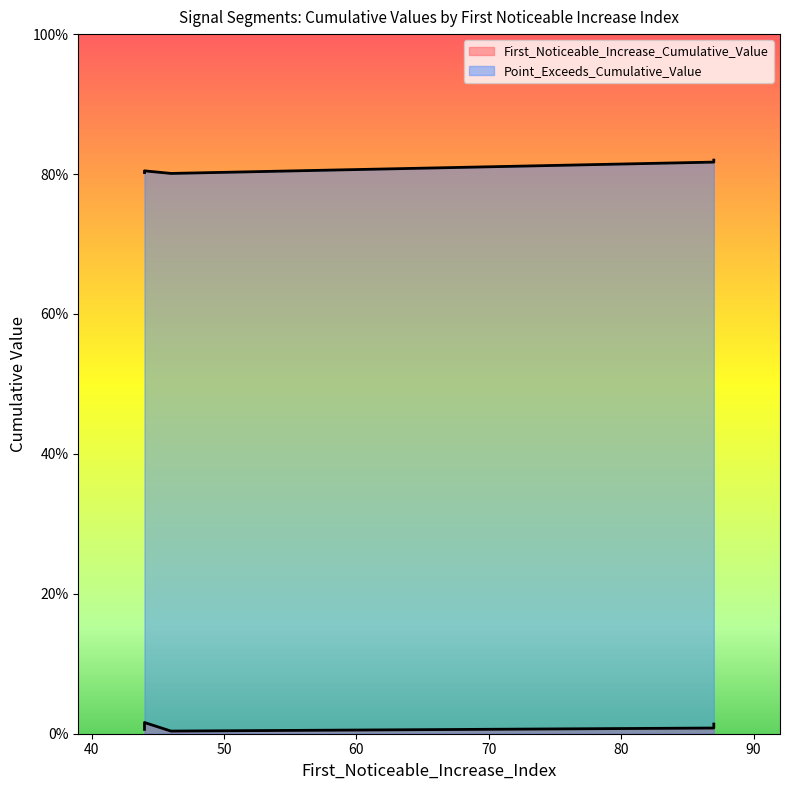

Between 46 and 44, which is larger?

44